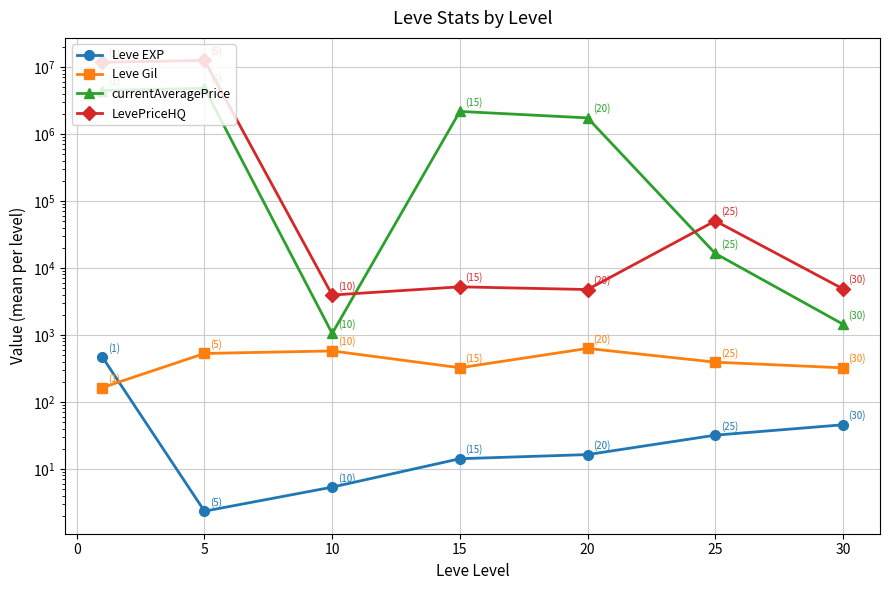

Rank the series by their maximum value, from lowest to highest.

Leve EXP, Leve Gil, currentAveragePrice, LevePriceHQ